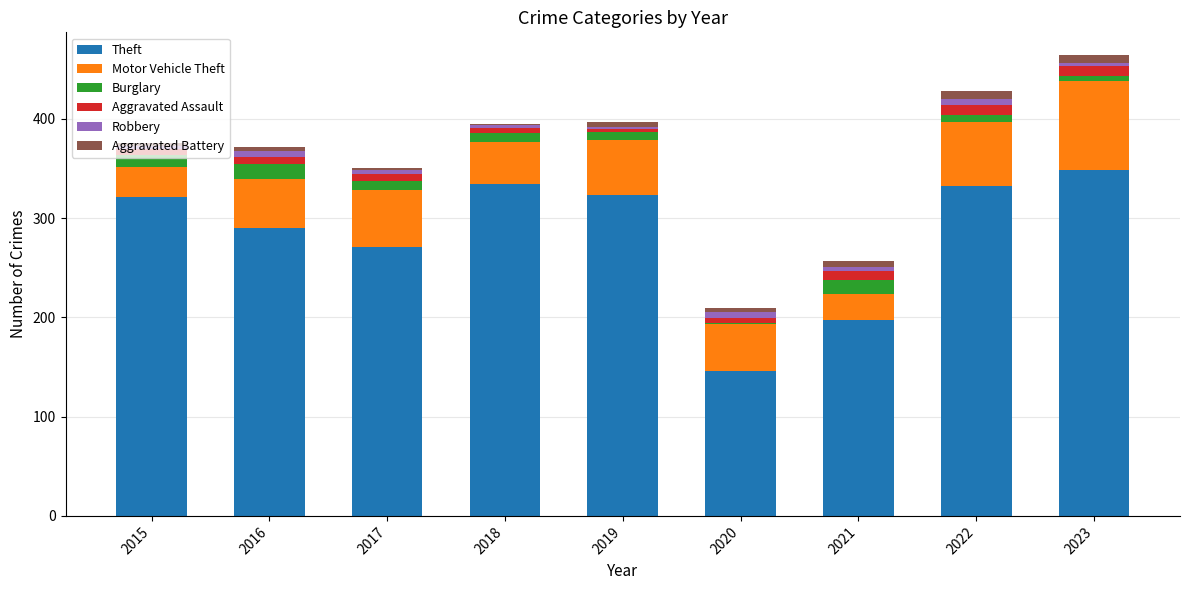

Are the bars grouped side by side (vs. stacked)?

No